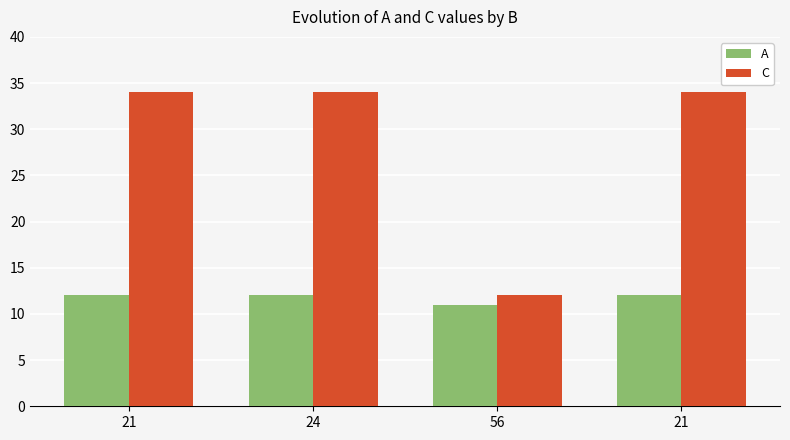

How many bars are there in total?

8